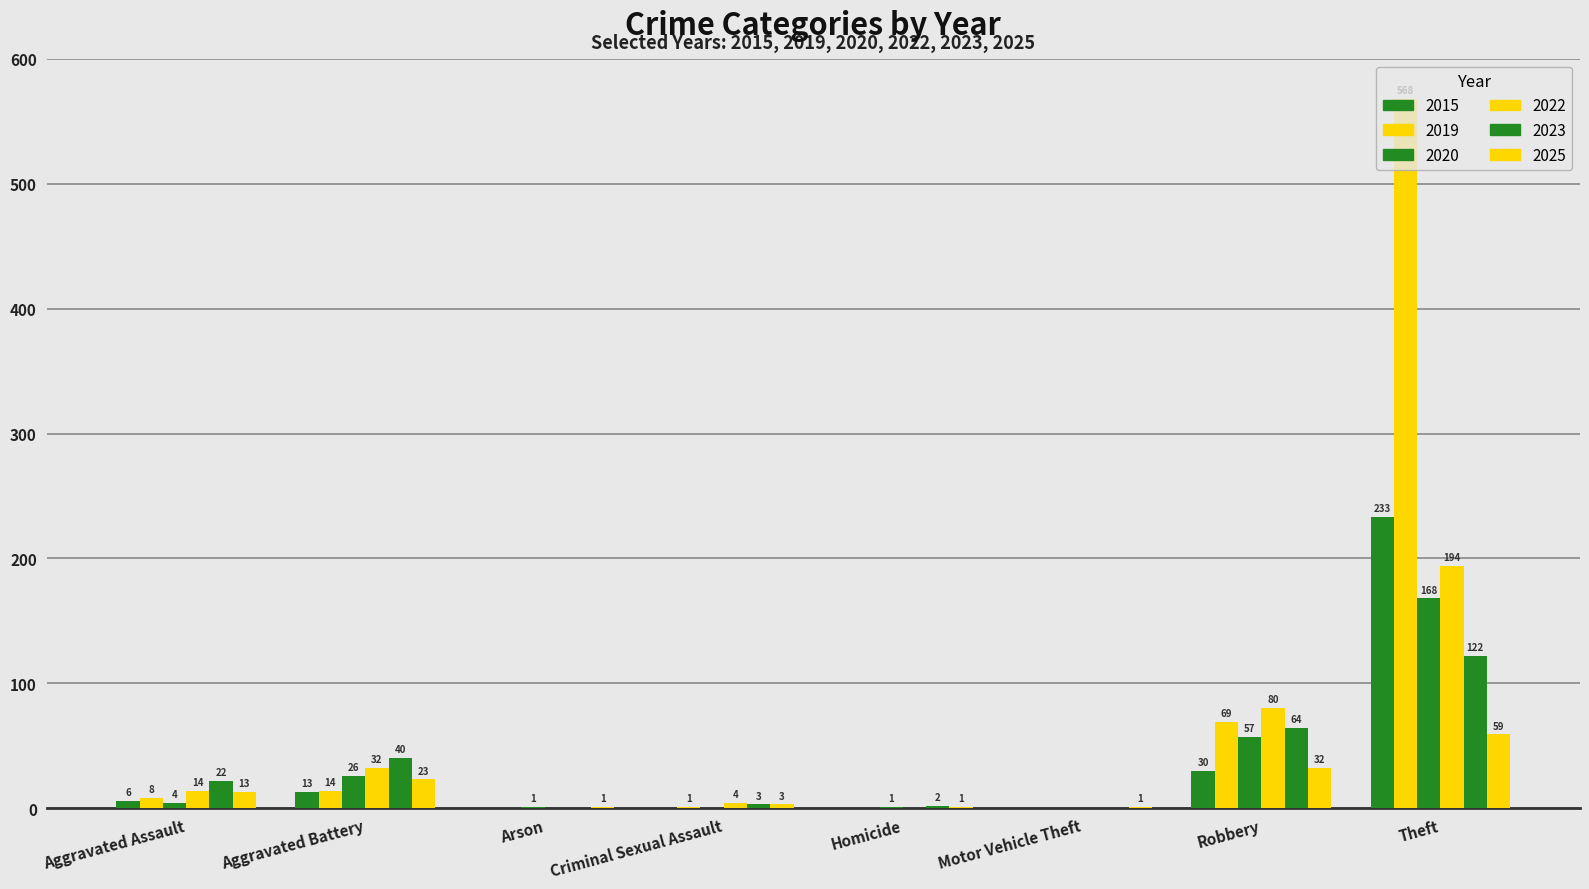

How many positive values does the 2020 series have?

6